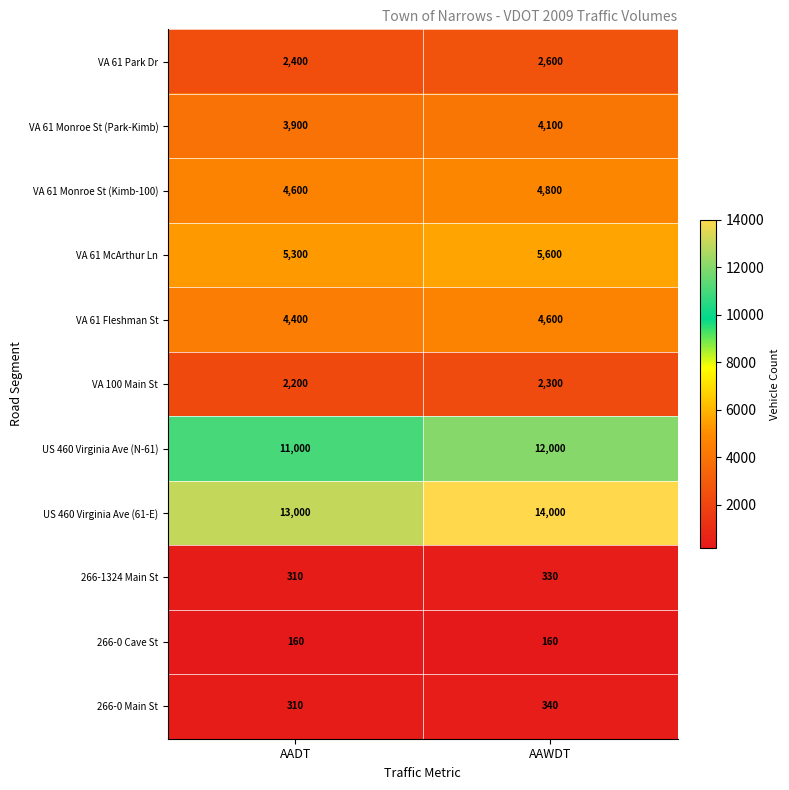

Rank the series by their maximum value, from highest to lowest.

US 460 Virginia Ave (61-E), US 460 Virginia Ave (N-61), VA 61 McArthur Ln, VA 61 Monroe St (Kimb-100), VA 61 Fleshman St, VA 61 Monroe St (Park-Kimb), VA 61 Park Dr, VA 100 Main St, 266-0 Main St, 266-1324 Main St, 266-0 Cave St